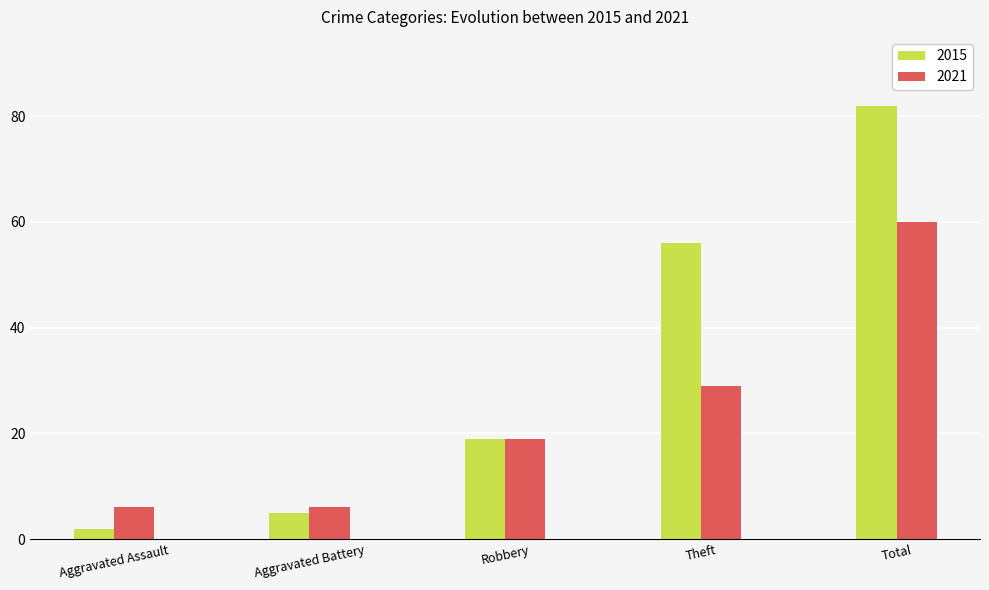

What value does the 2015 series have at Theft?

56